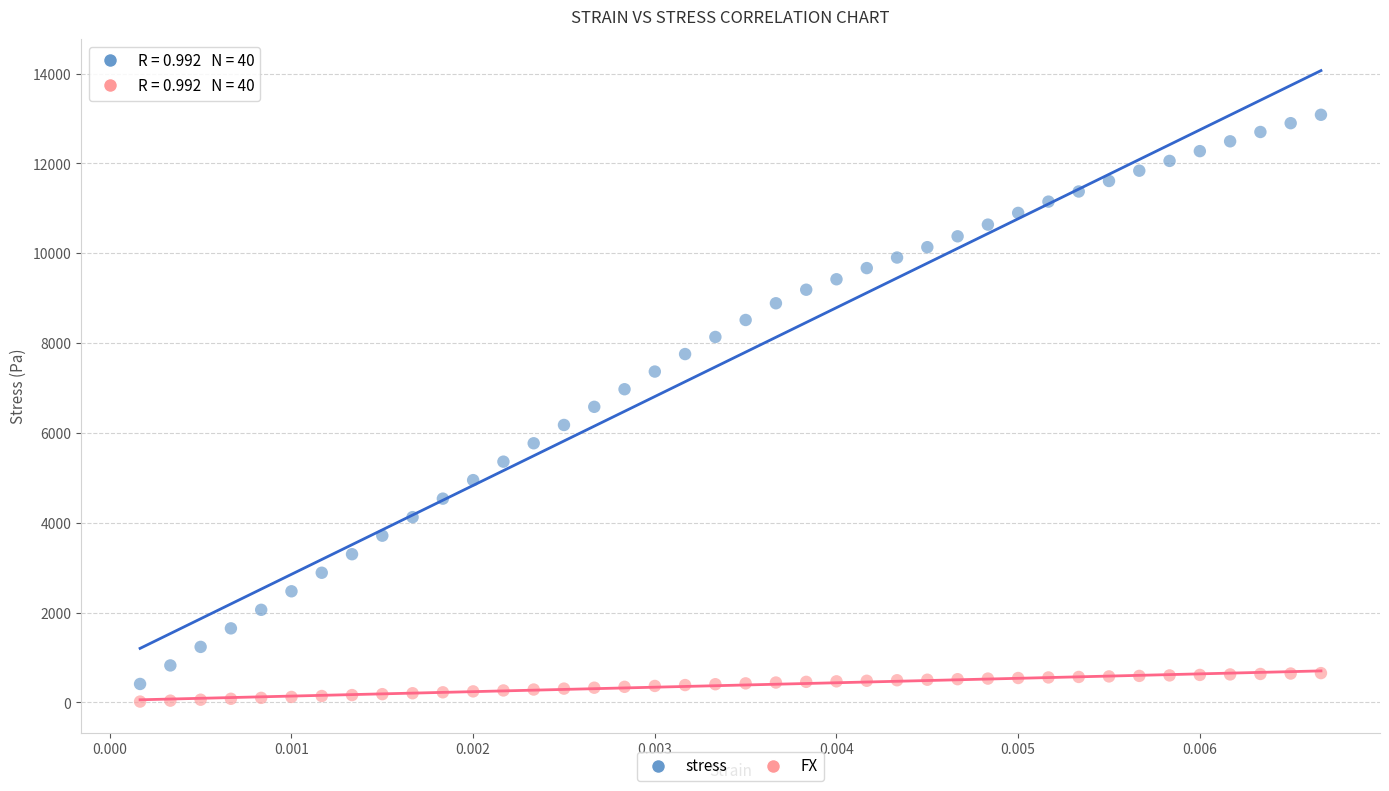

Which series reaches the maximum Y coordinate?

stress